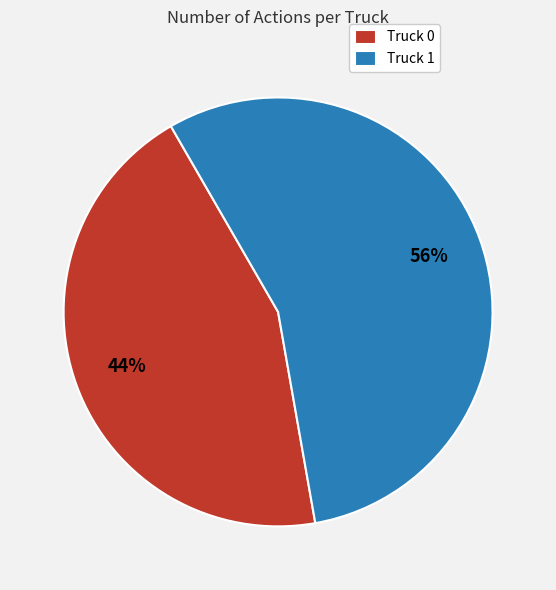

To the nearest percent, what is the combined percentage of Truck 0 and Truck 1?

100%